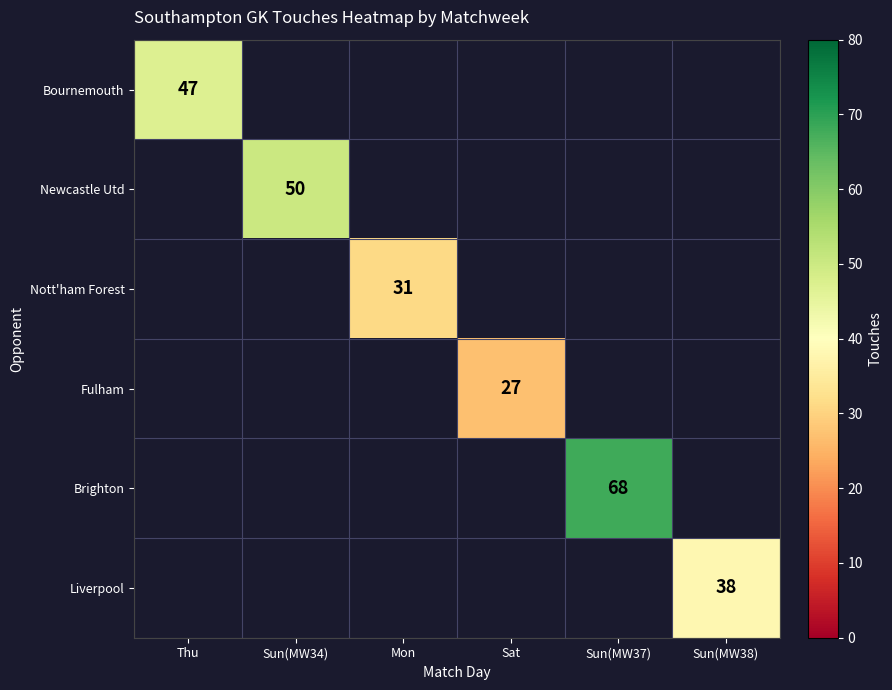

True or false: Nott'ham Forest has a value of 7 at Mon.

False